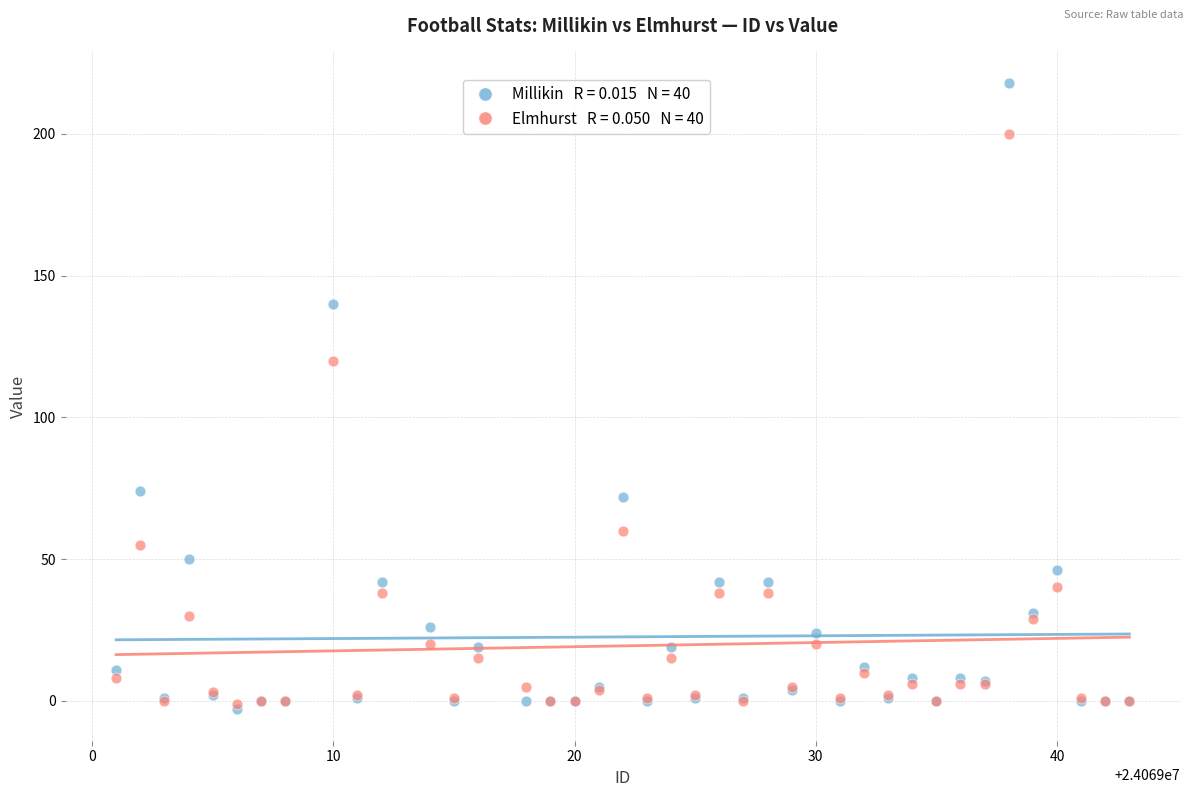

Across all series, what Y value is closest to 107?

120